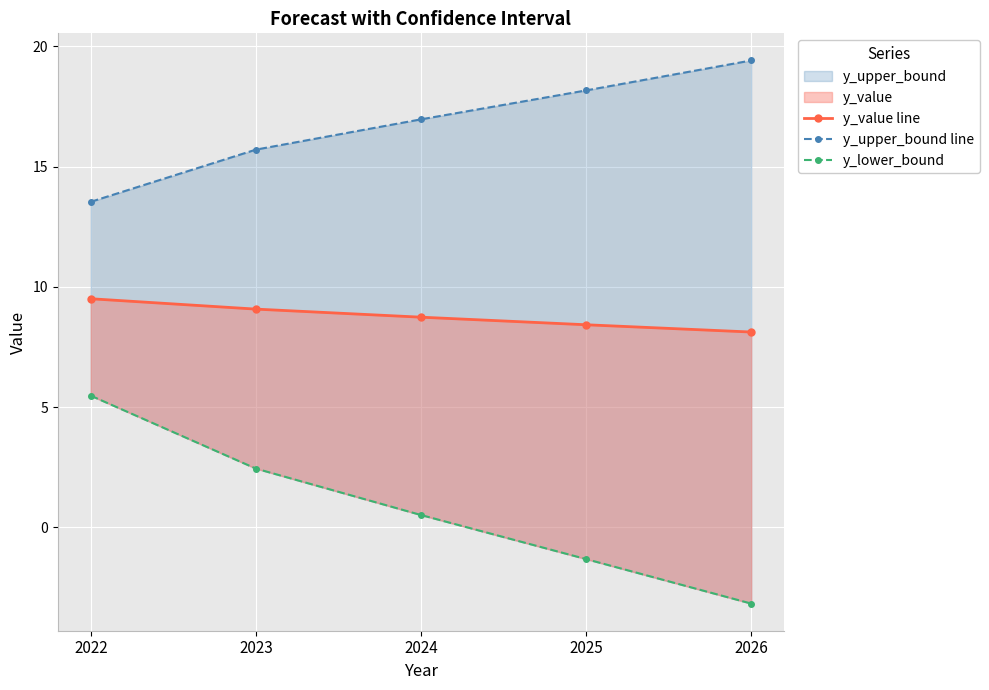

Which series has the largest range (max minus min)?

y_lower_bound